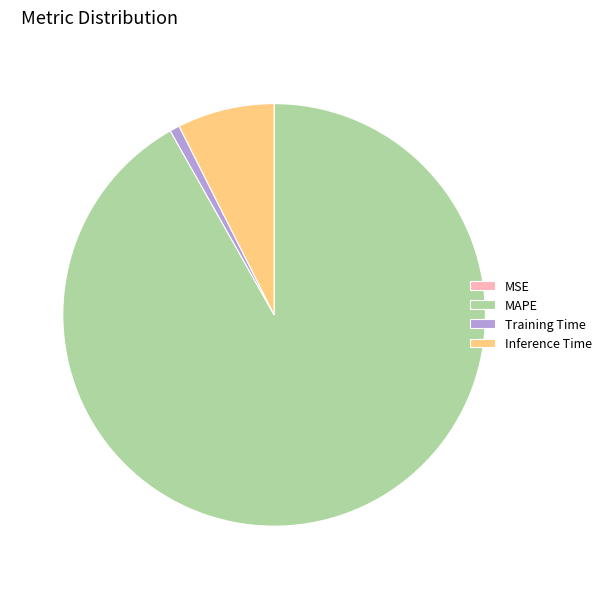

Which slice is the largest?

MAPE